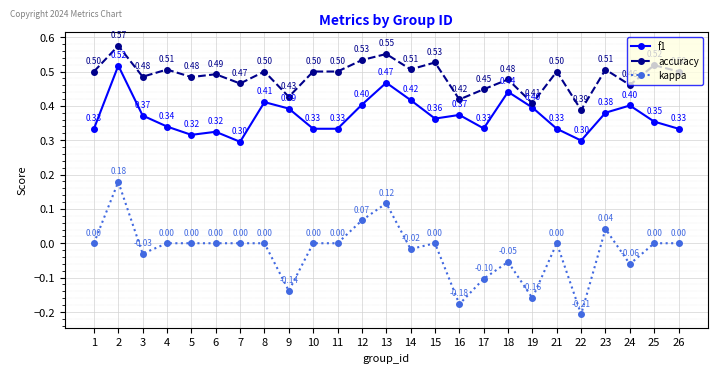

Which category has the lowest value across all series?

22